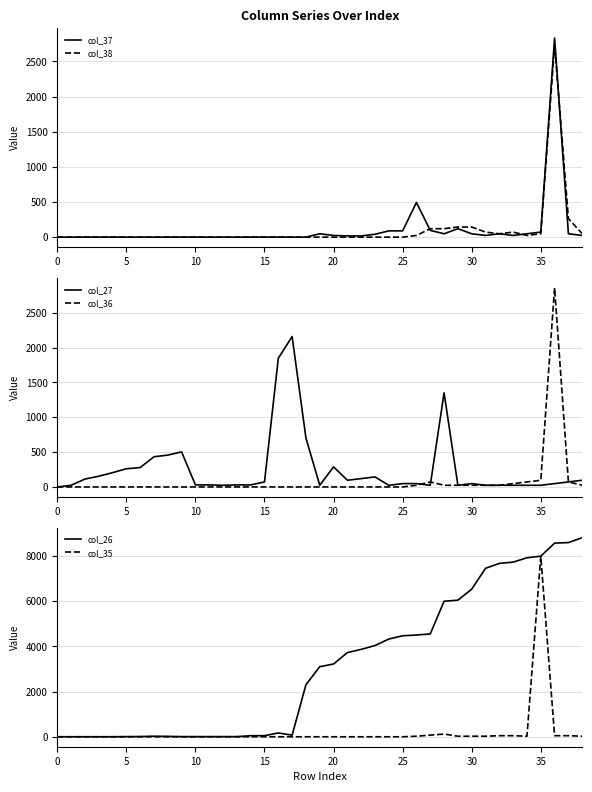

Rank the series at 38 from lowest to highest value.

col_37, col_36, col_35, col_38, col_27, col_26